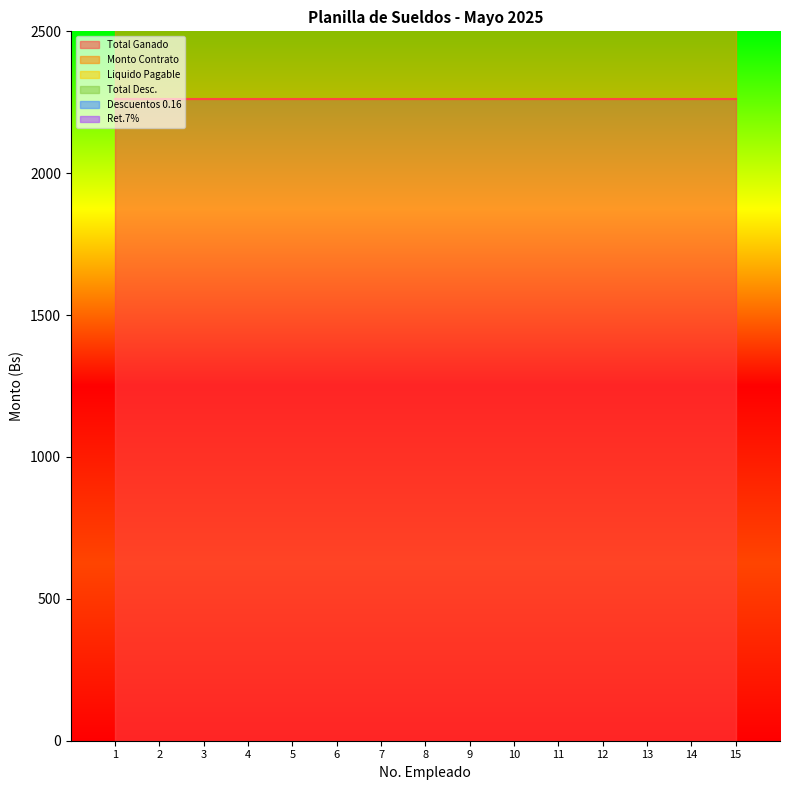

Reading left to right, transcribe all the data shown in this chart.

Total Ganado: 2260	2260	2260	2260	2260	2260	2260	2260	2260	2260	2260	2260	2260	2260	2260
Monto Contrato: 2260	2260	2260	2260	2260	2260	2260	2260	2260	2260	2260	2260	2260	2260	2260
Liquido Pagable: 2260	2260	2260	2260	2260	2260	2260	2260	2260	2260	2260	2260	2260	2260	2260
Total Desc.: 0	0	0	0	0	0	0	0	0	0	0	0	0	0	0
Descuentos 0.16: 0	0	0	0	0	0	0	0	0	0	0	0	0	0	0
Ret.7%: 0	0	0	0	0	0	0	0	0	0	0	0	0	0	0